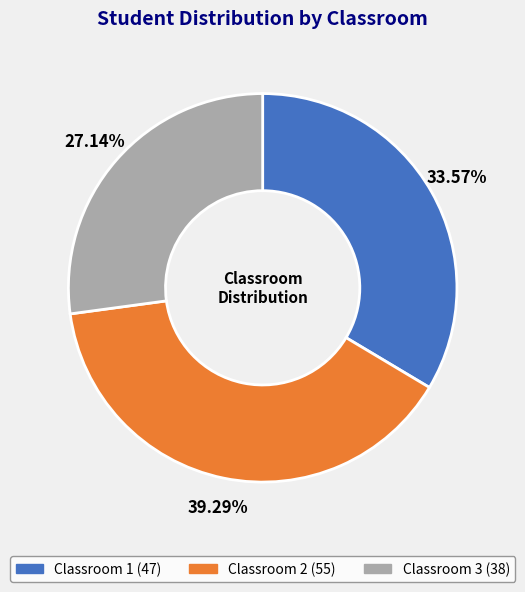

Which category has the biggest portion of the pie?

Classroom 2